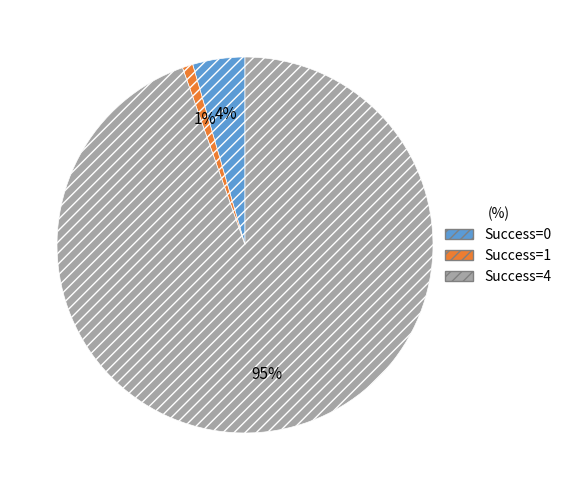

To the nearest percent, what is the average slice percentage?

33%